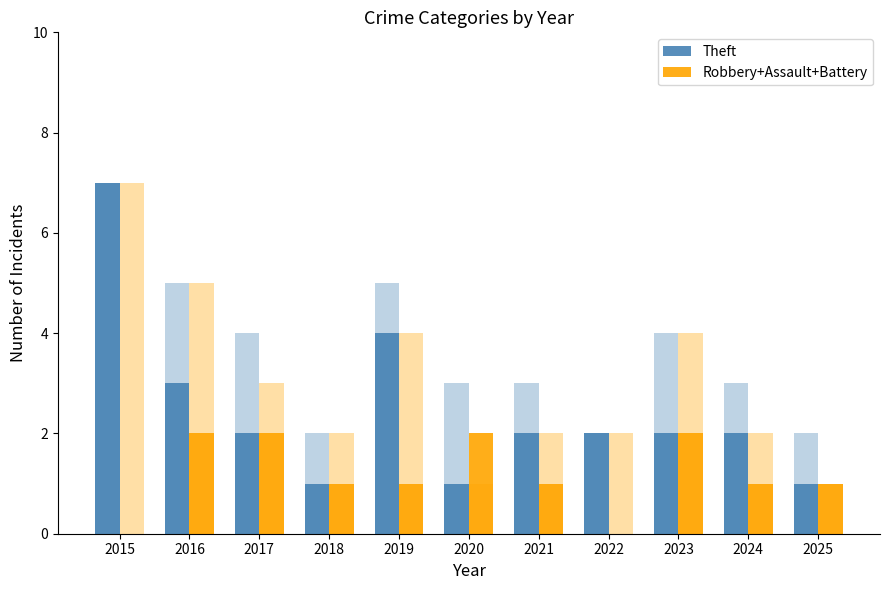

The value of Theft at 2017 is 1. True or false?

False